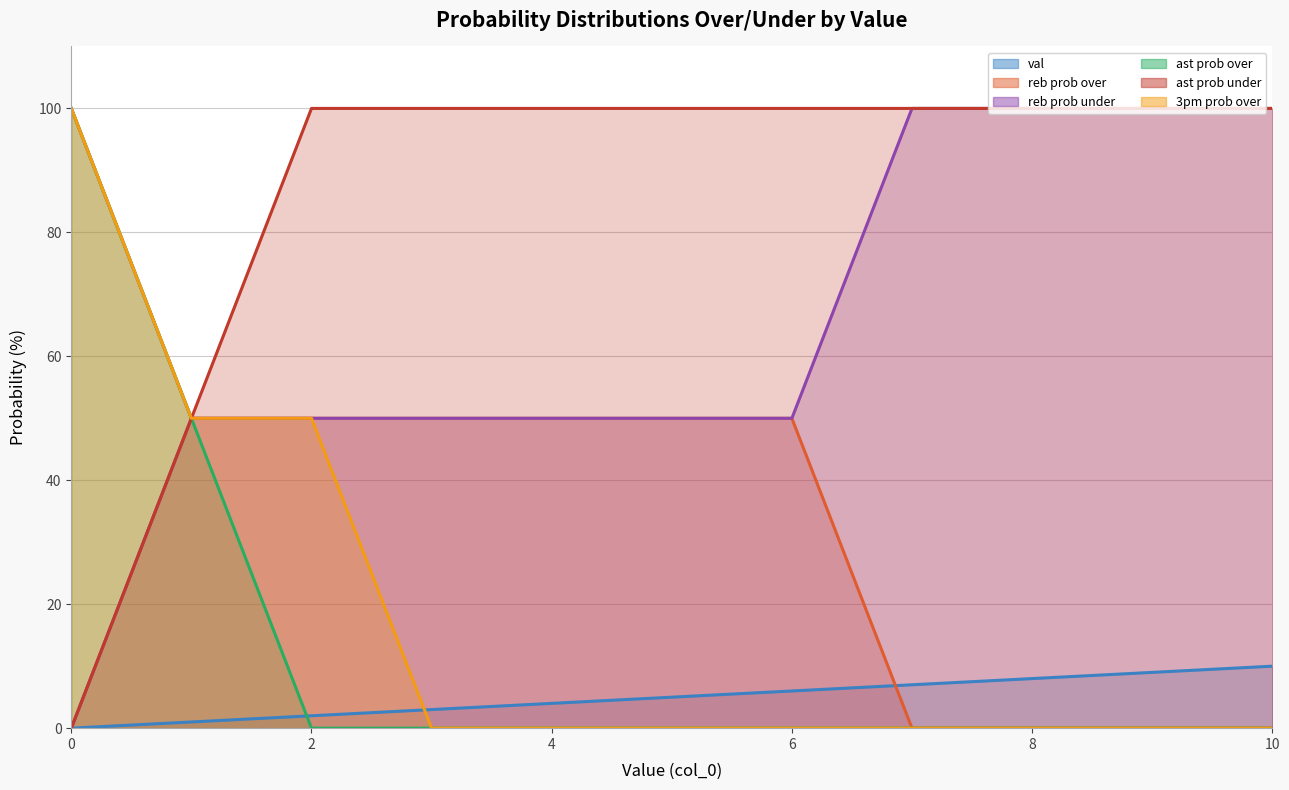

What is the difference between the maximum and minimum values in the 3pm prob over series?

100